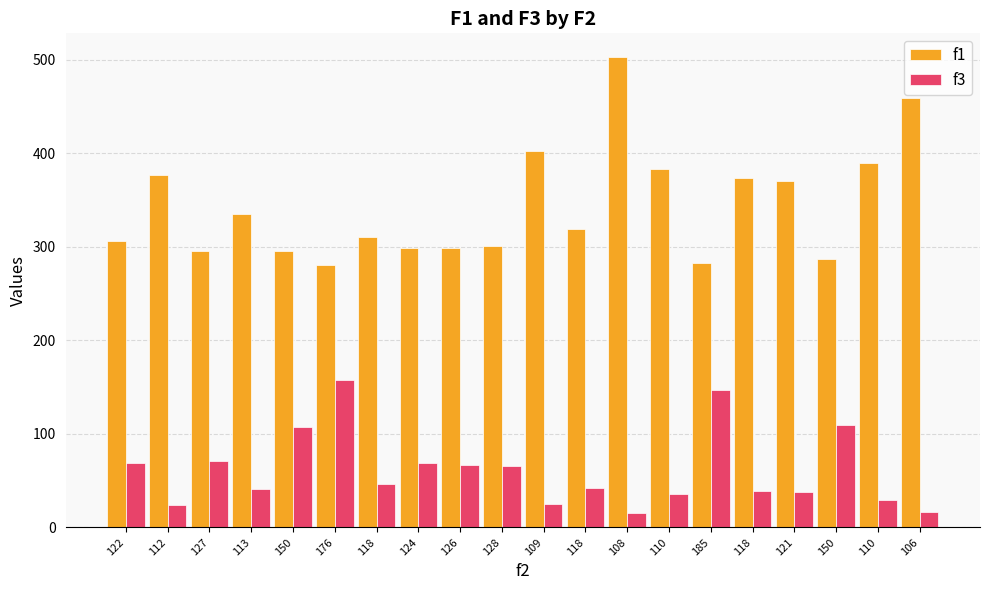

What is the highest value of the f1 series?

503.0